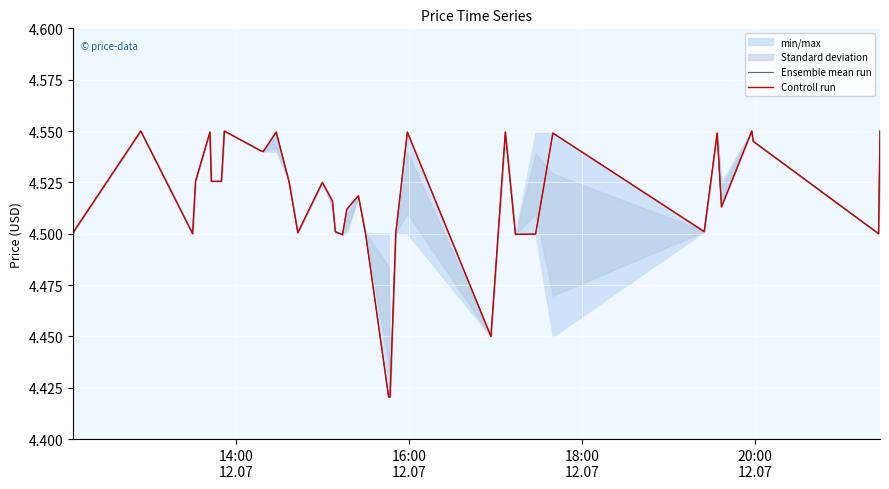

Rank the series by their maximum value, from lowest to highest.

Ensemble mean run, Controll run